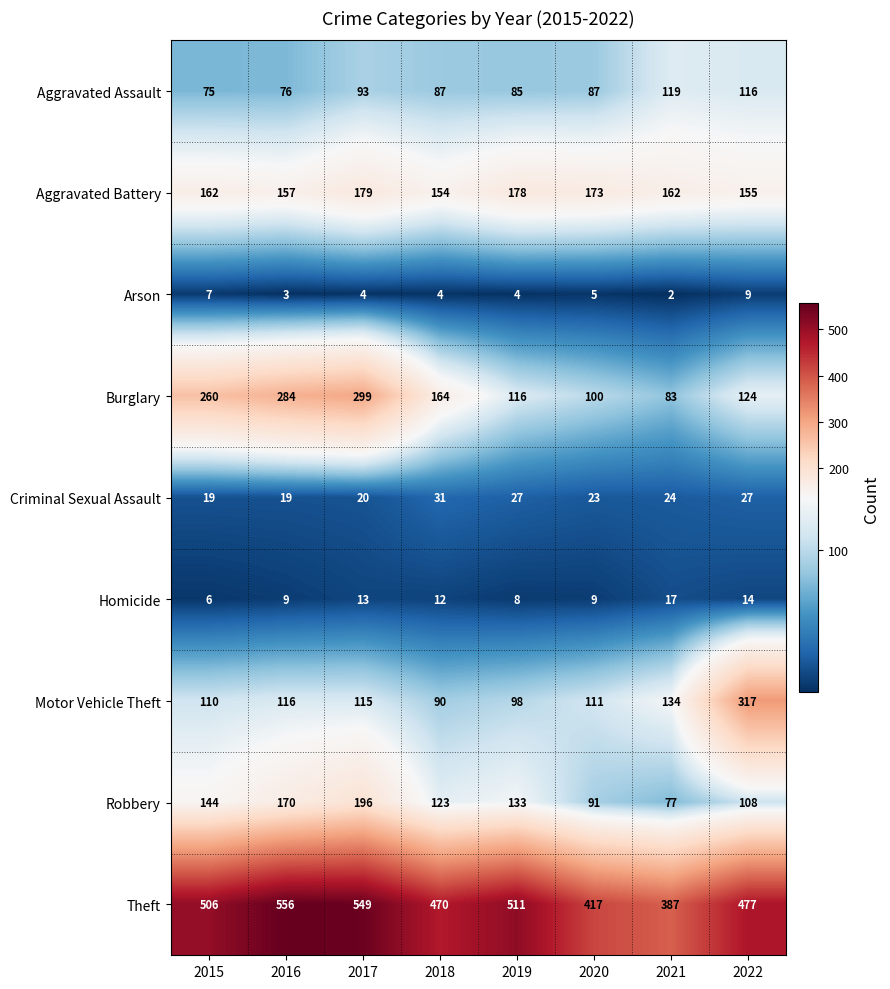

What is the sum of the Aggravated Assault values at 2017 and 2019?

178